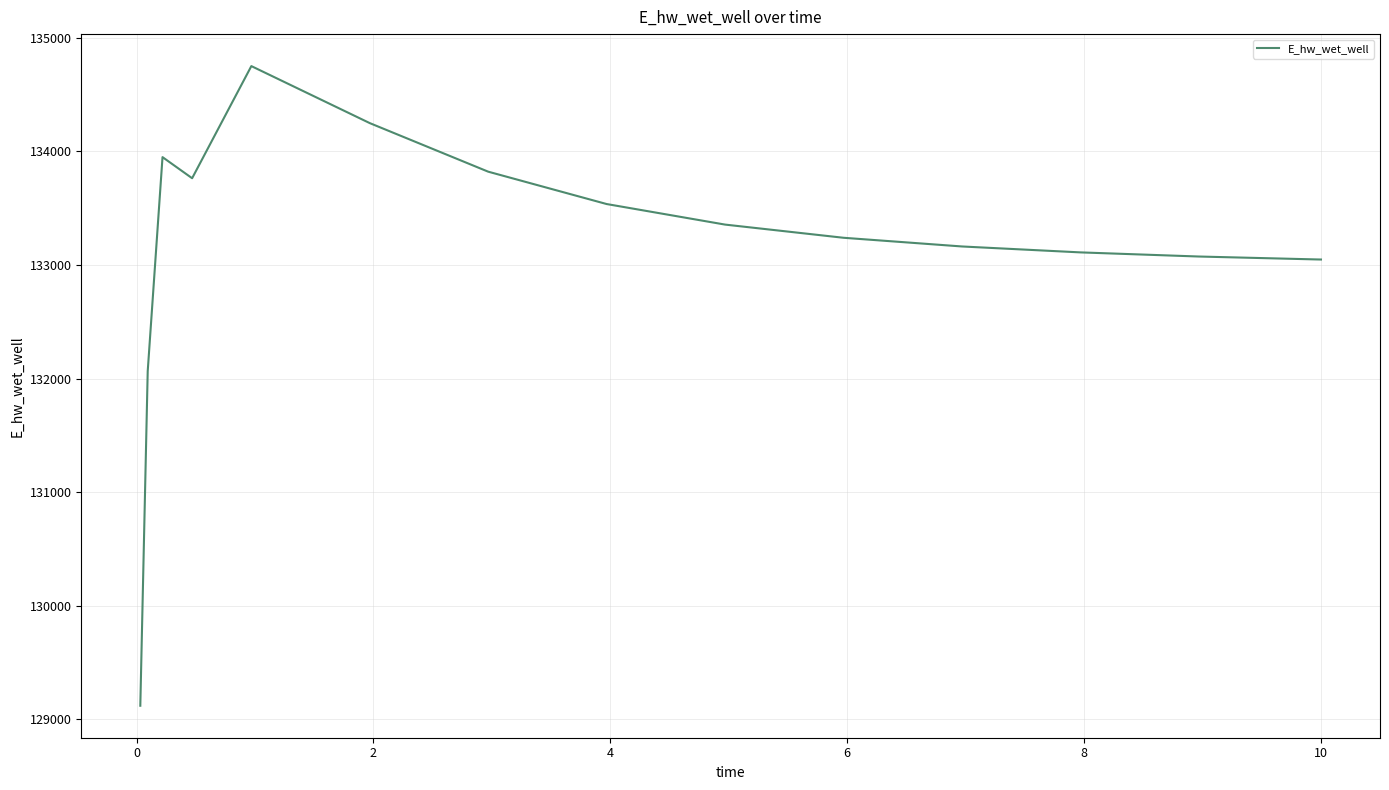

What is the maximum value shown in the chart?

134750.9